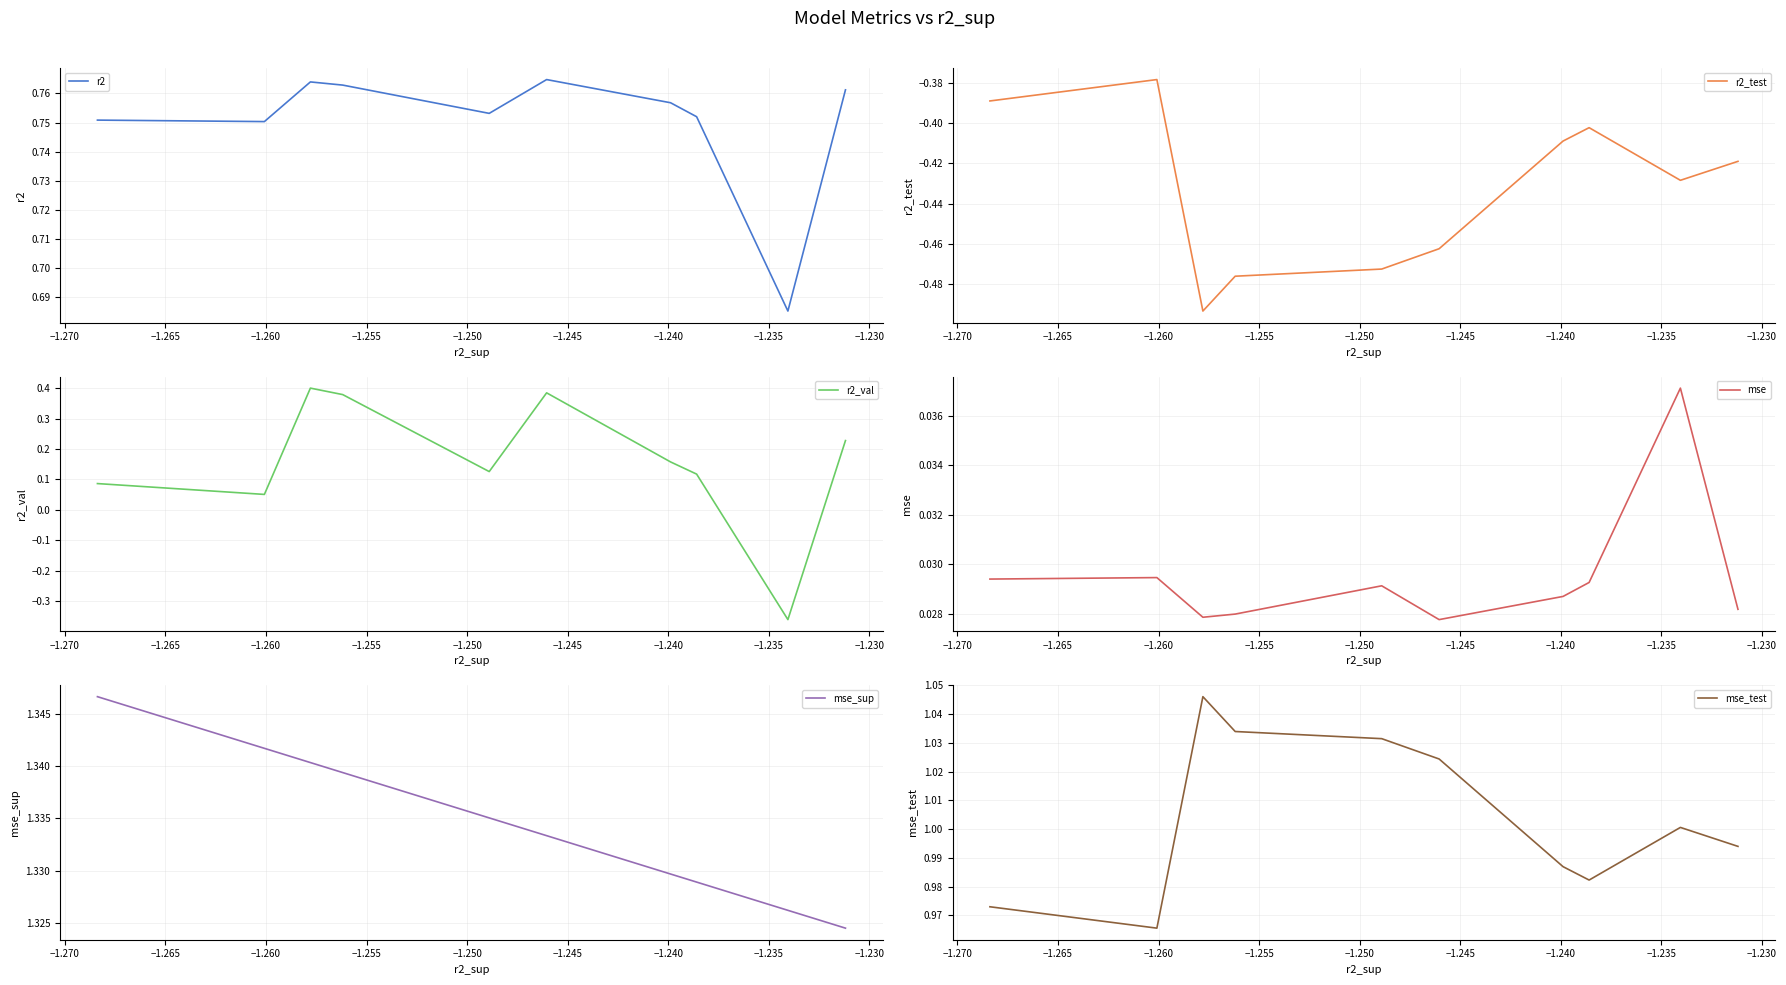

What is the average value of the r2_val series?

0.2